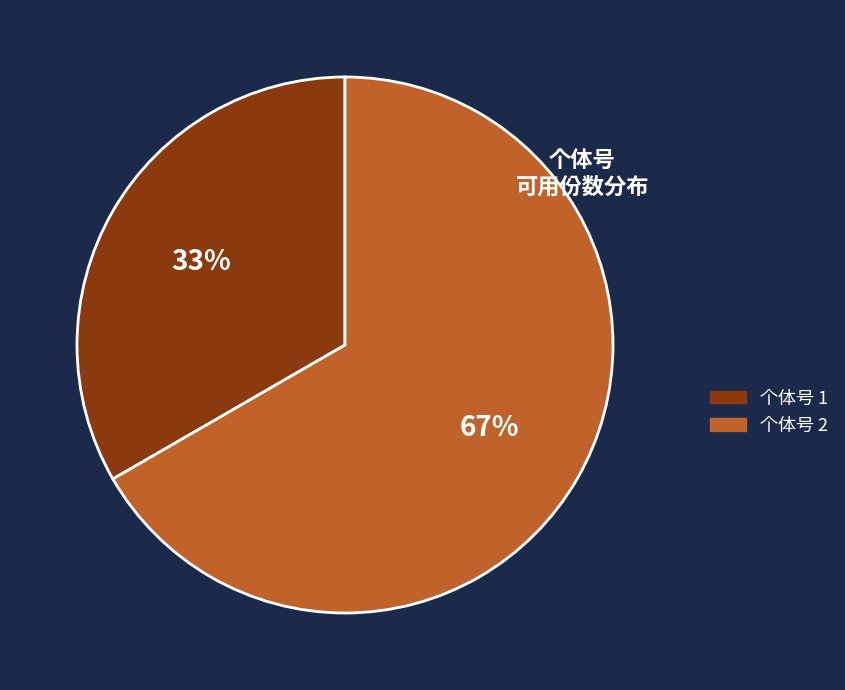

Is there any slice that represents more than half of the pie?

Yes